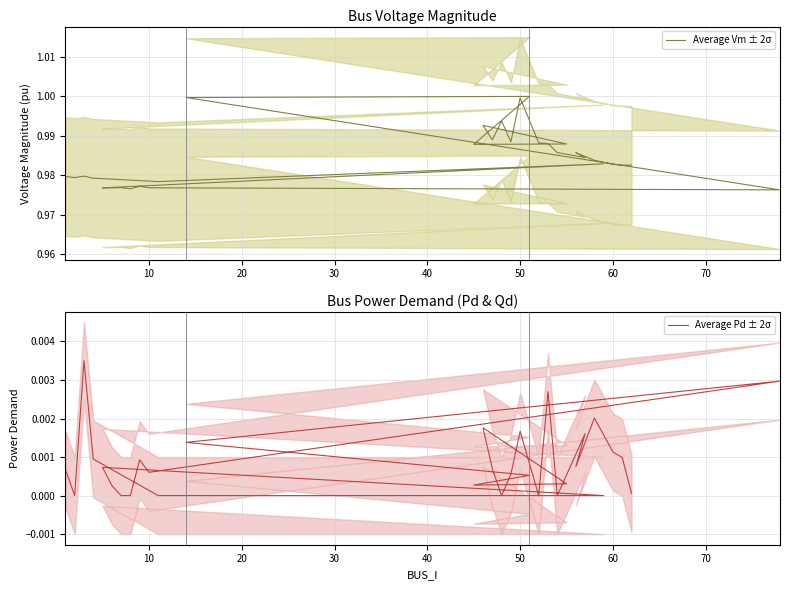

List the series in order of their peak value, lowest first.

Average Pd ± 2σ, Average Vm ± 2σ